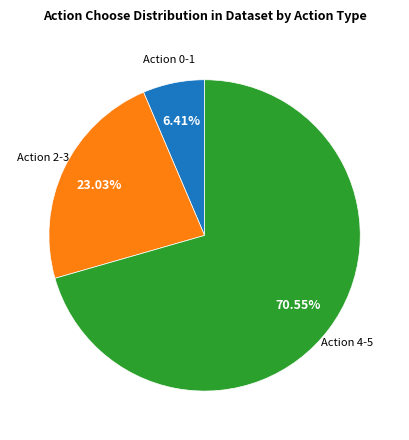

Is there a majority slice in this chart?

Yes